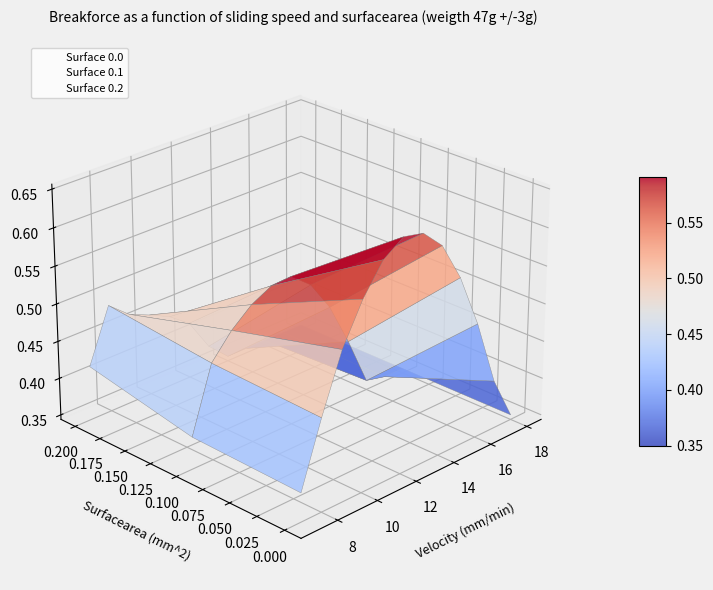

Which series has the largest total across all categories?

Surface 0.0